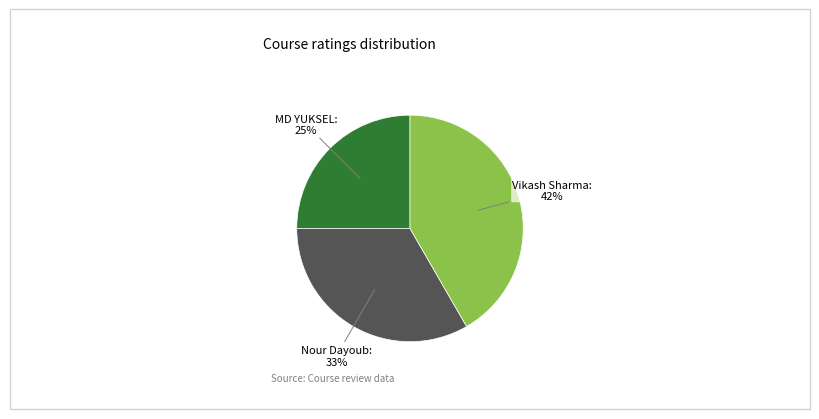

To the nearest percent, what is the difference between the largest and smallest slice percentages?

17%